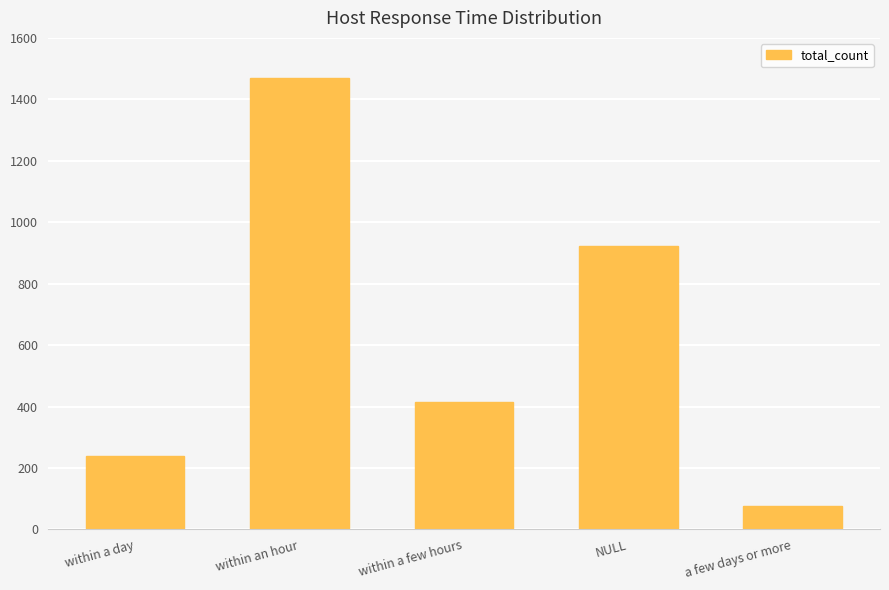

Where does the data first go above 416?

within an hour